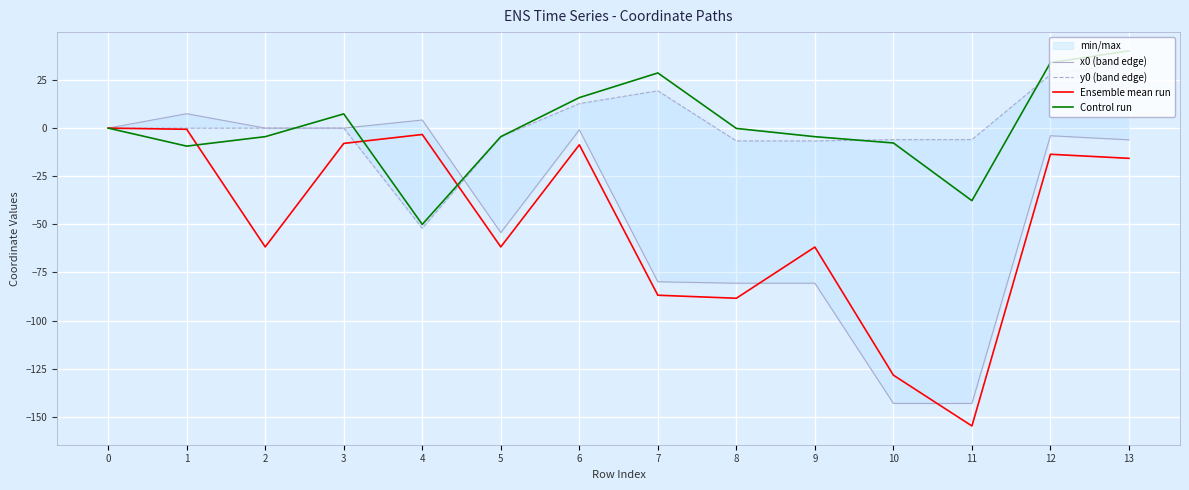

How many times do Control run and Ensemble mean run cross each other?

3